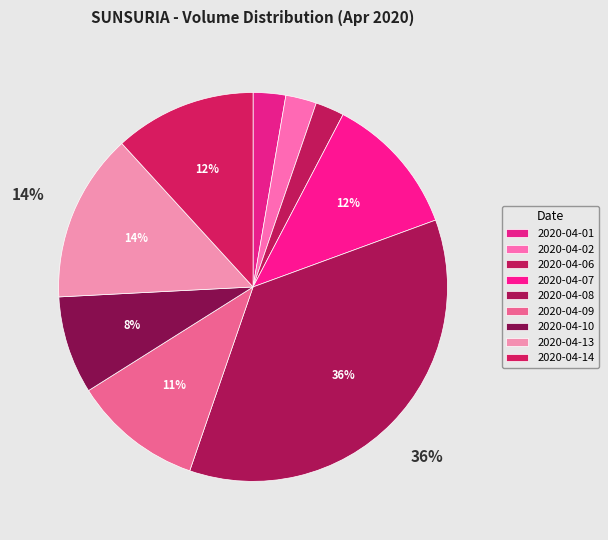

How many slices are in this pie chart?

9